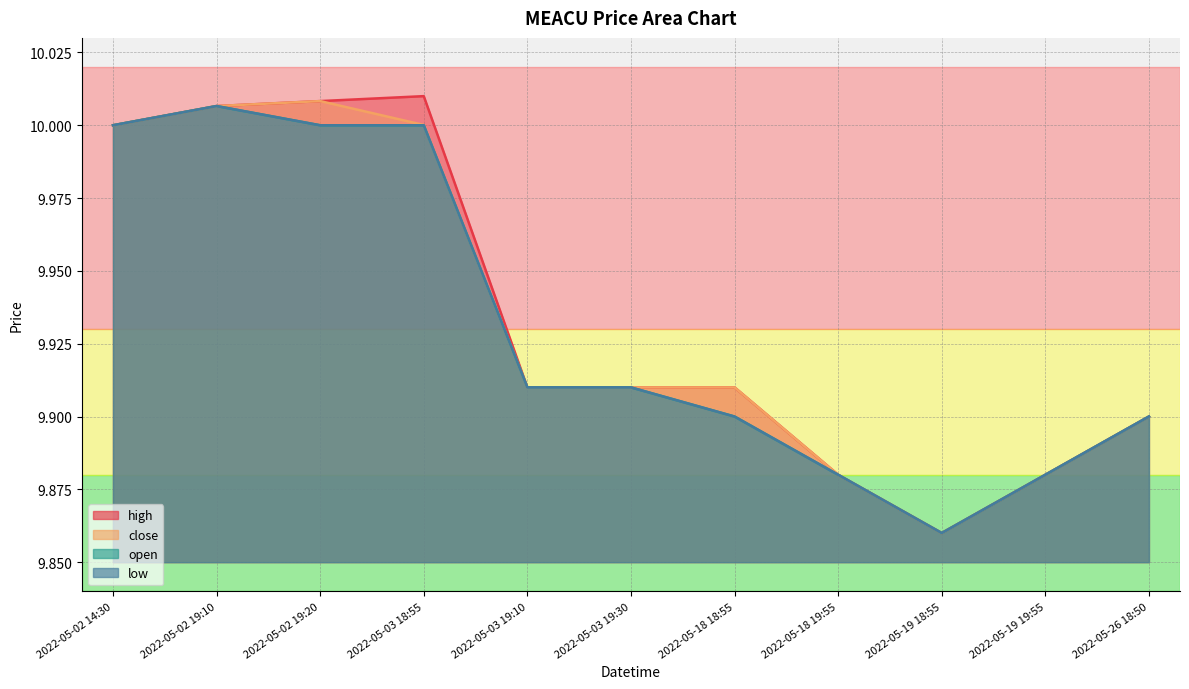

Between 2022-05-02 19:20 and 2022-05-19 18:55, which series saw the biggest shift?

high